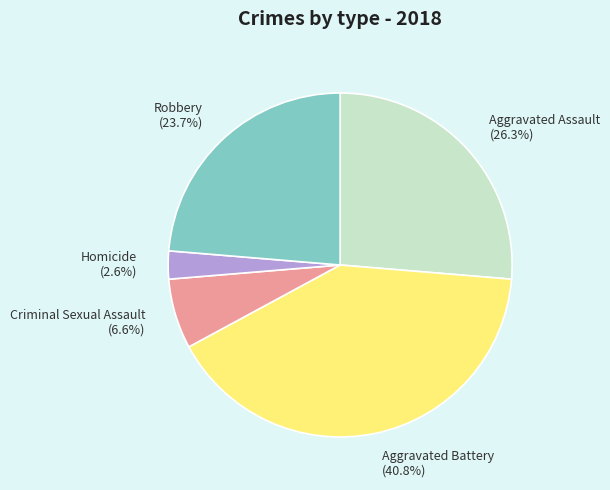

What is the ratio of the value at Robbery to the value at Criminal Sexual Assault?

3.6